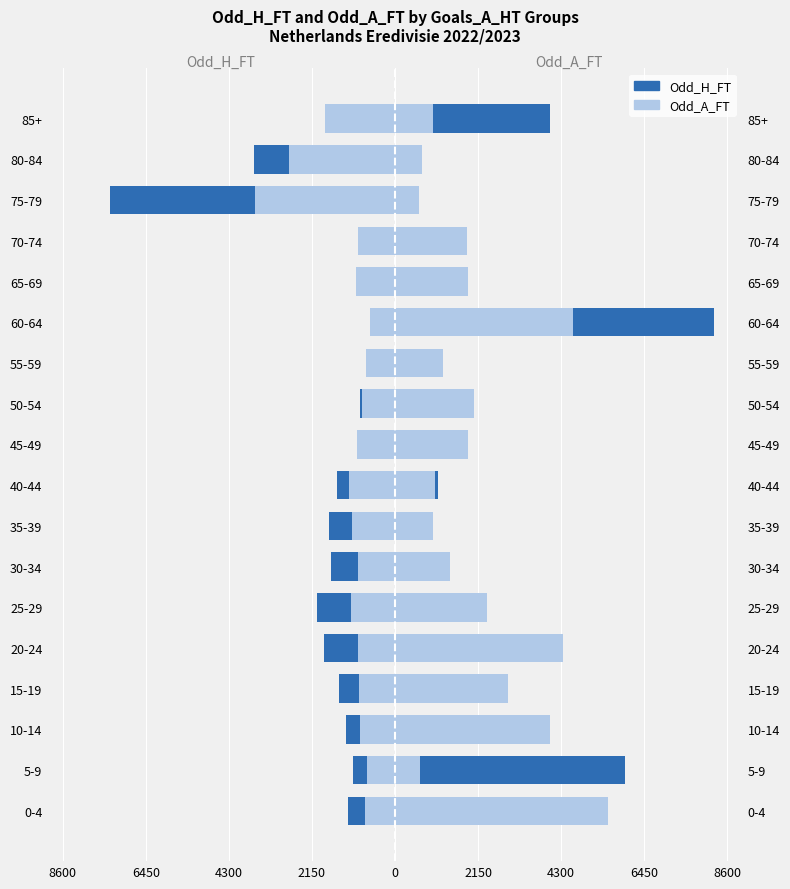

Does the chart contain stacked bars?

No